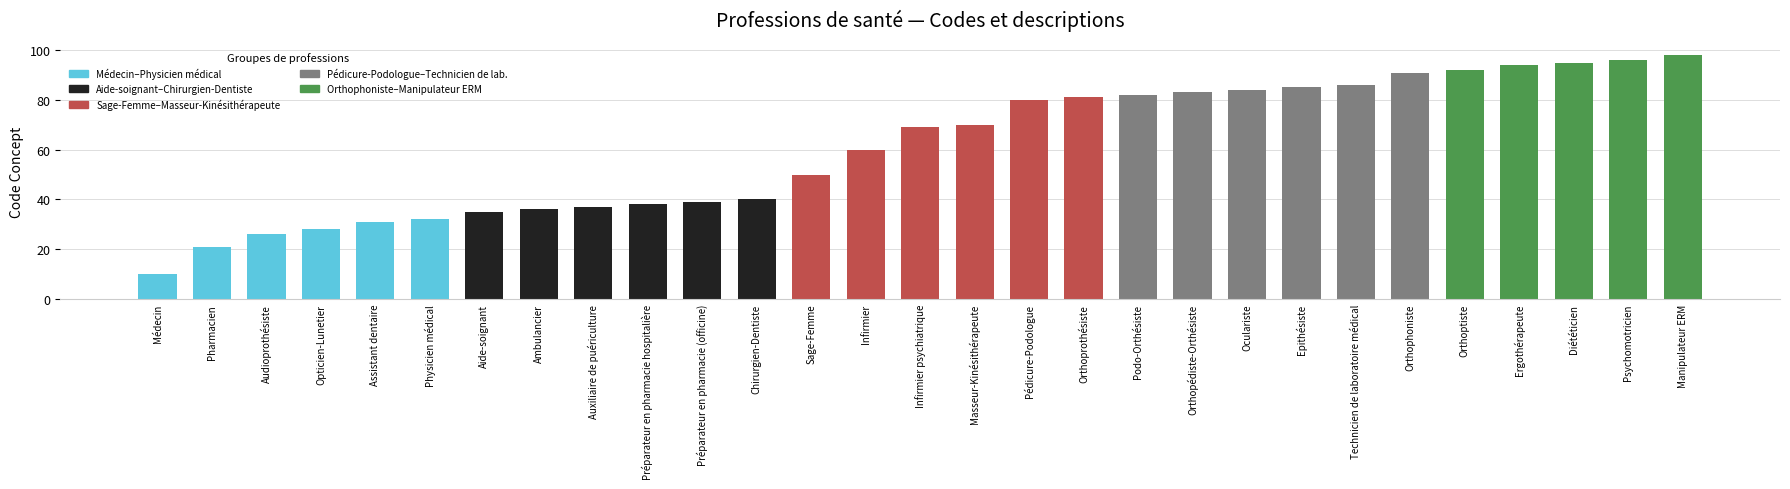

Reading left to right, list all the values displayed in this chart.

Médecin=10	Pharmacien=21	Audioprothésiste=26	Opticien-Lunetier=28	Assistant dentaire=31	Physicien médical=32	Aide-soignant=35	Ambulancier=36	Auxiliaire de puériculture=37	Préparateur en pharmacie hospitalière=38	Préparateur en pharmacie (officine)=39	Chirurgien-Dentiste=40	Sage-Femme=50	Infirmier=60	Infirmier psychiatrique=69	Masseur-Kinésithérapeute=70	Pédicure-Podologue=80	Orthoprothésiste=81	Podo-Orthésiste=82	Orthopédiste-Orthésiste=83	Oculariste=84	Epithésiste=85	Technicien de laboratoire médical=86	Orthophoniste=91	Orthoptiste=92	Ergothérapeute=94	Diététicien=95	Psychomotricien=96	Manipulateur ERM=98